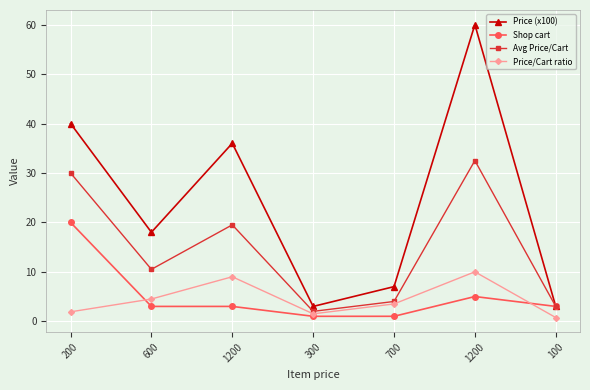

What is the label of the 2nd point from the left?

600